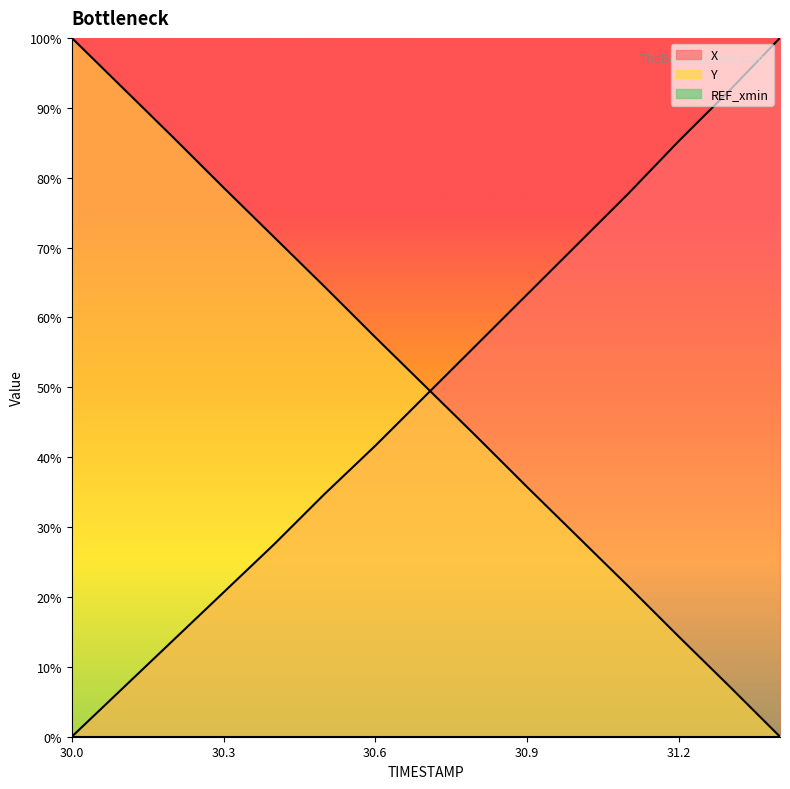

After their last crossing, which series has the higher values: Y or X?

X